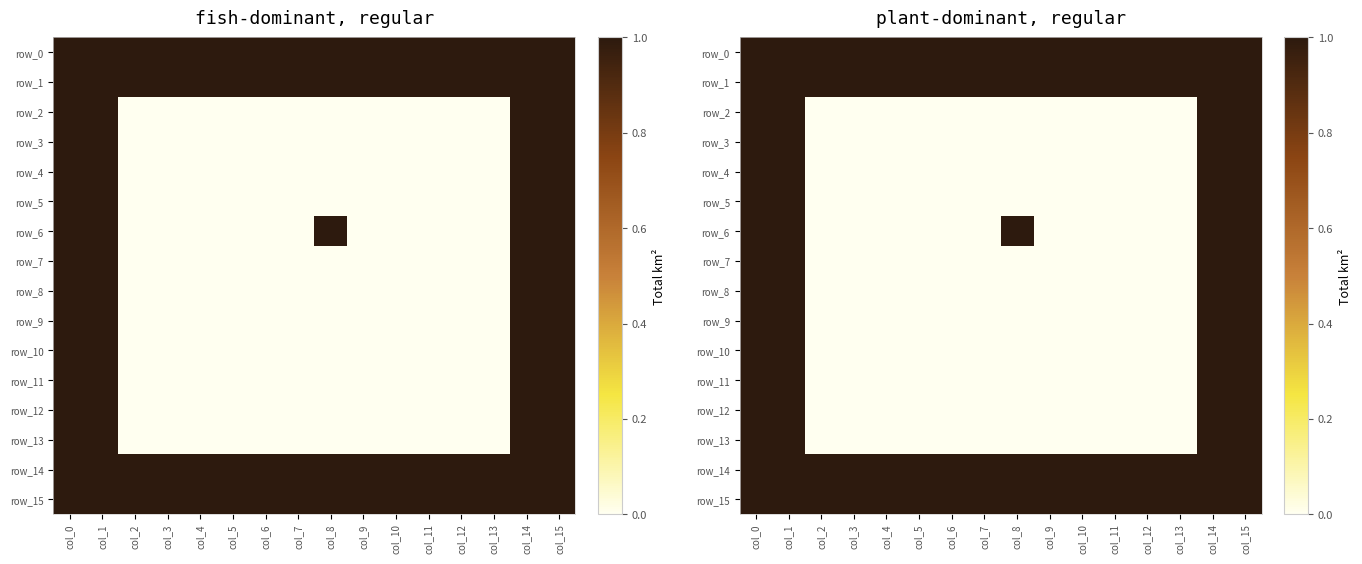

Is the value of row_10 at col_2 greater than the value of row_1 at col_0?

No